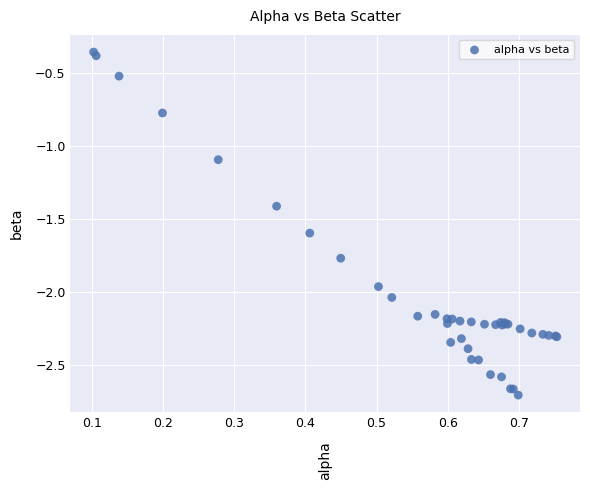

What Y value in the scatter plot is closest to -1?

-1.1